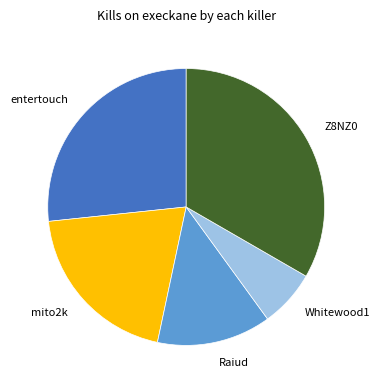

Which category has the biggest portion of the pie?

Z8NZ0